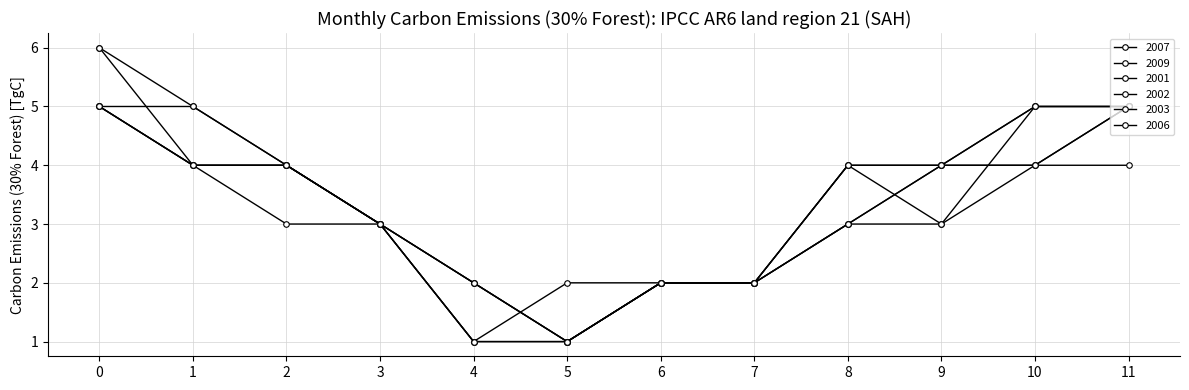

Is this an area chart (filled region under the line)?

No